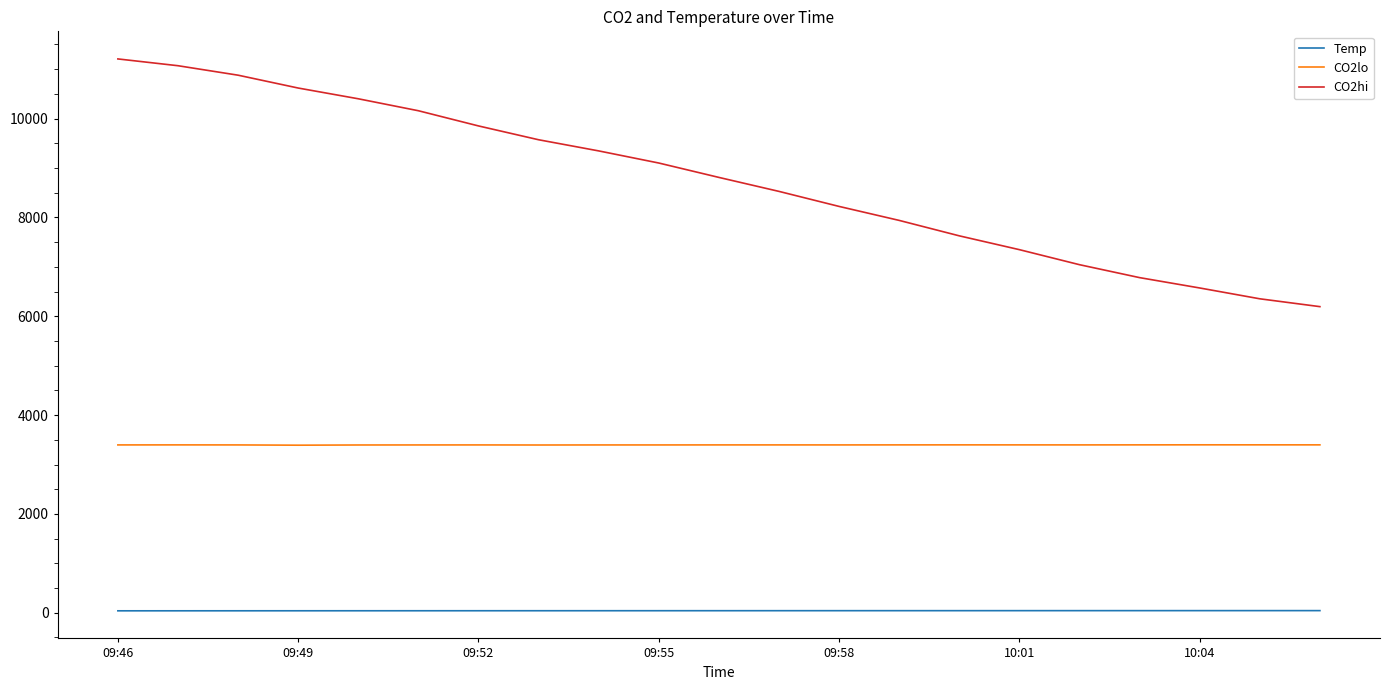

What is the highest value of the CO2hi series?

11207.6